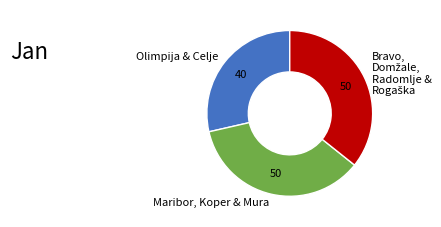

Do Maribor, Koper & Mura and Olimpija & Celje together represent more than half of the pie?

Yes